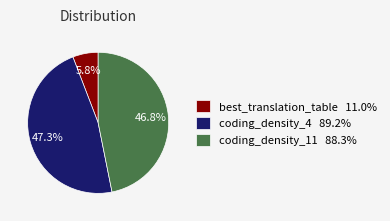

How much of the chart is everything except coding_density_4 89.2%?

52.7%